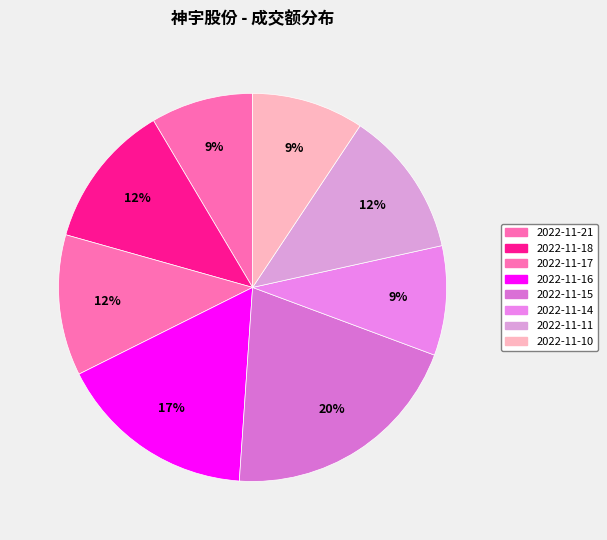

How many segments does this pie chart have?

8